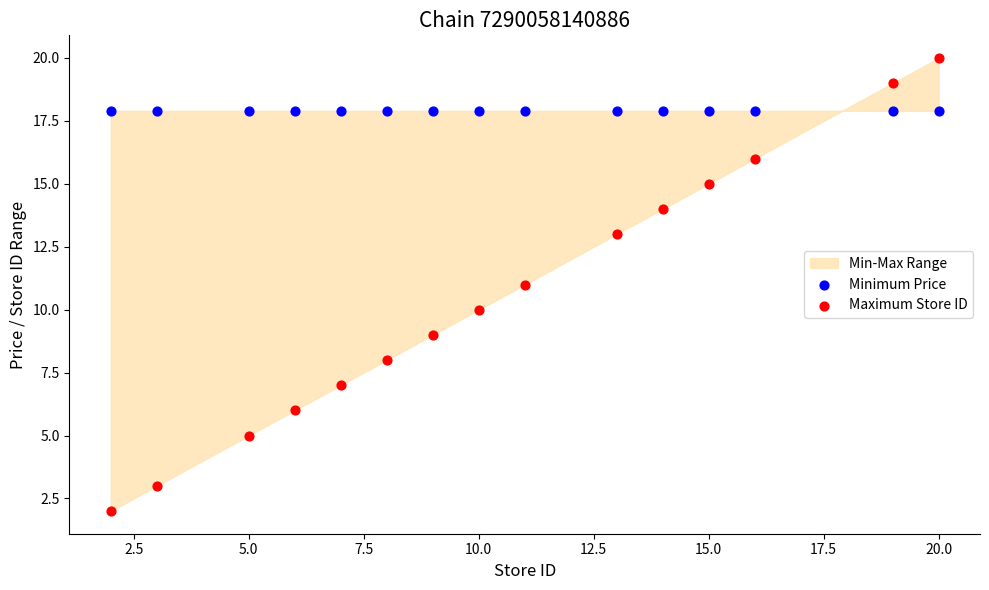

Which series reaches the maximum Y coordinate?

Maximum Store ID